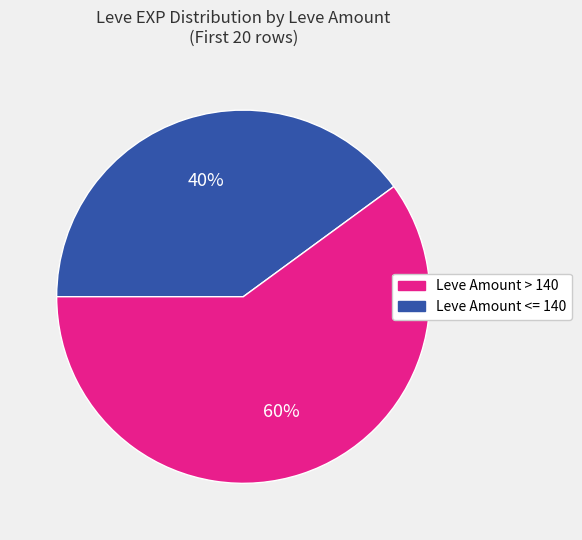

Count the number of slices in the pie.

2